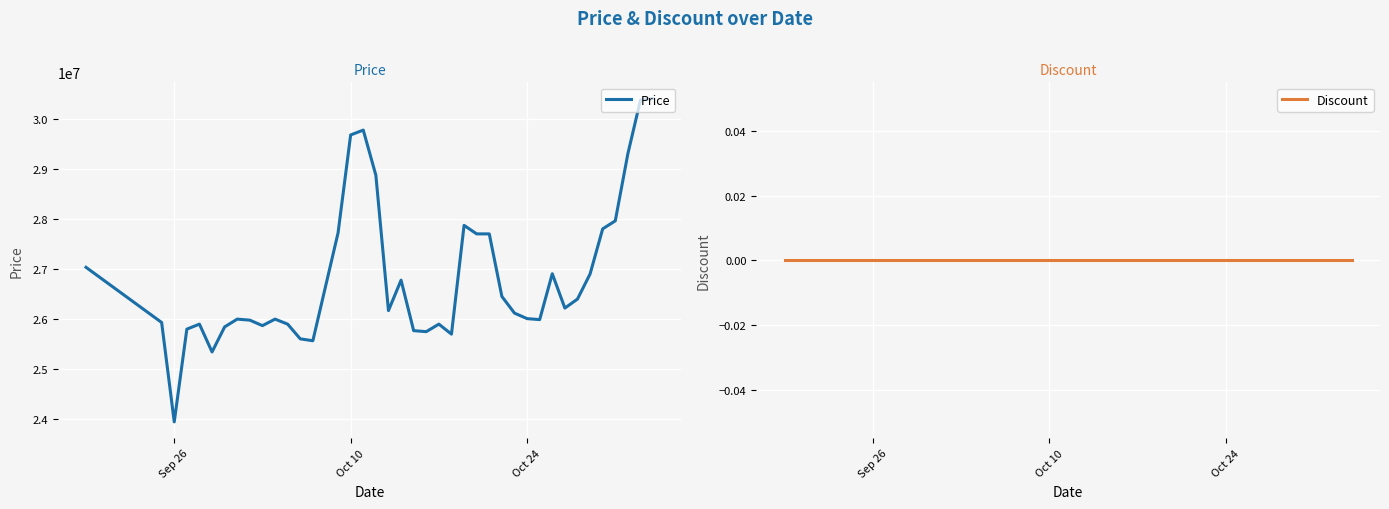

True or false: Price and Discount intersect in this chart.

False